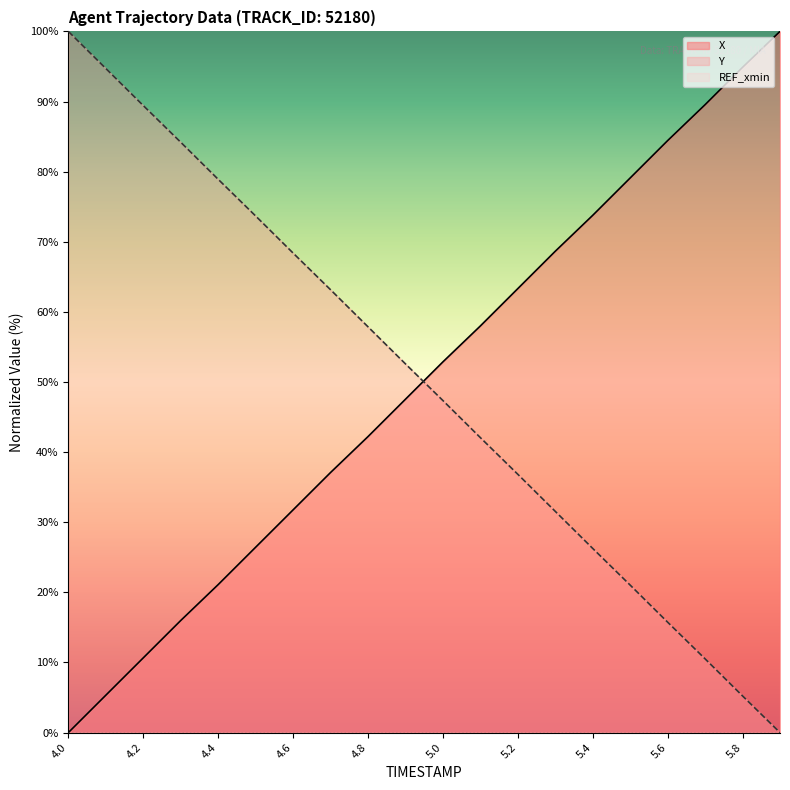

What is the difference between the second highest and minimum values in the X series?

94.9